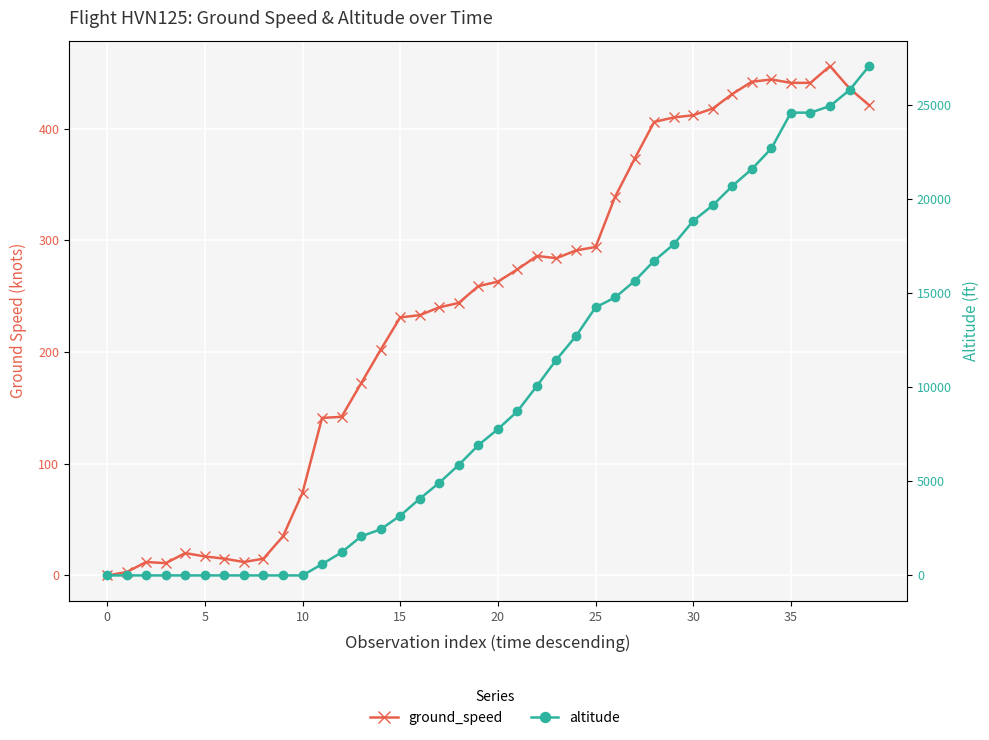

At how many categories does at least one series exceed 334?

29